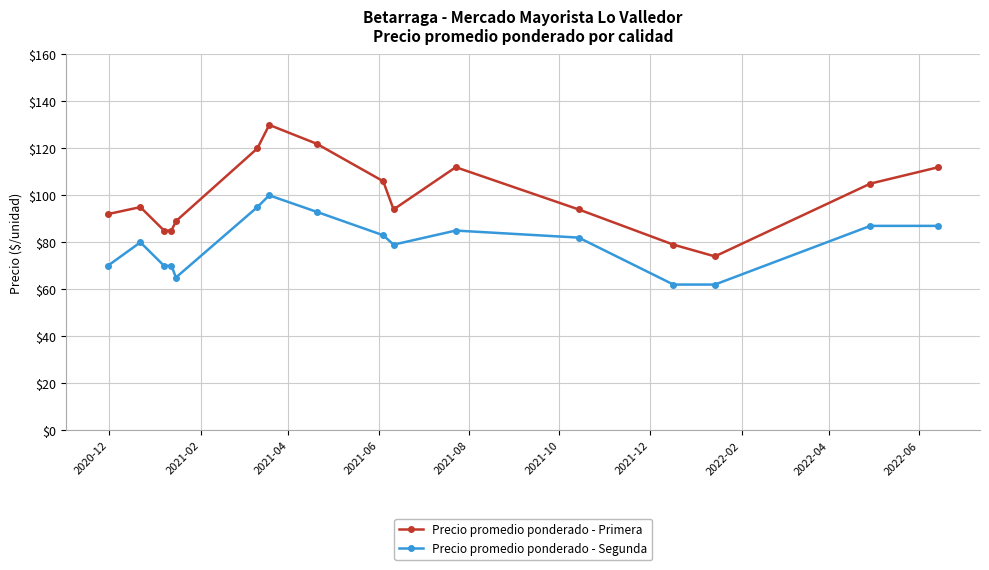

What is the value of the Precio promedio ponderado - Segunda point at the 3rd from the left?

70